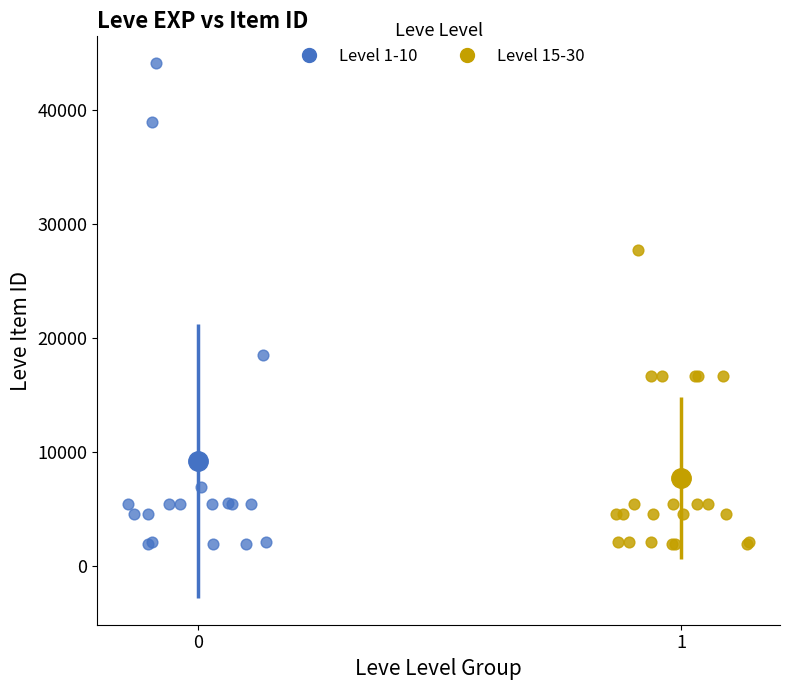

Which series contains the highest Y value?

Level 1-10